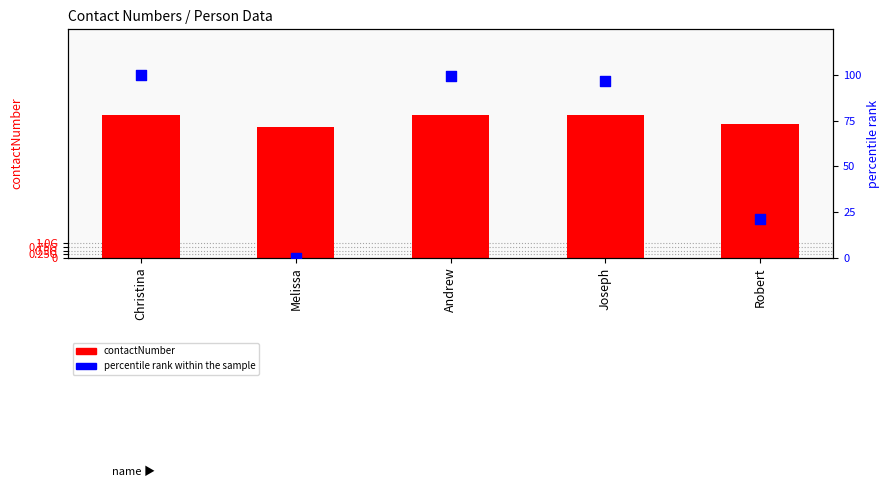

What are all the series names shown in the legend?

contactNumber, percentile rank within the sample